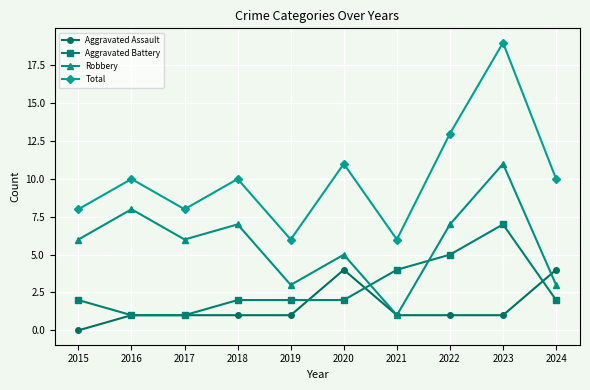

Where is the first local maximum for Total?

2016